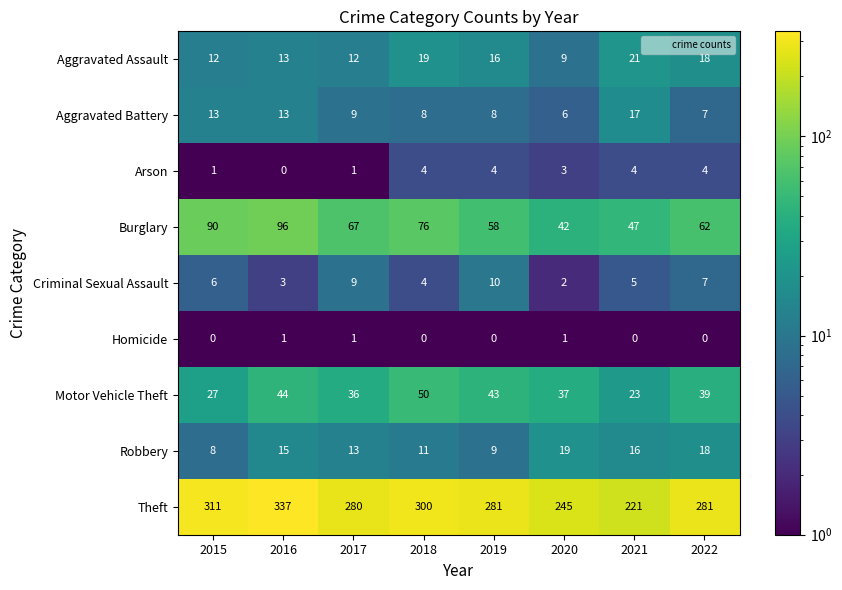

What is the minimum value for Burglary?

42